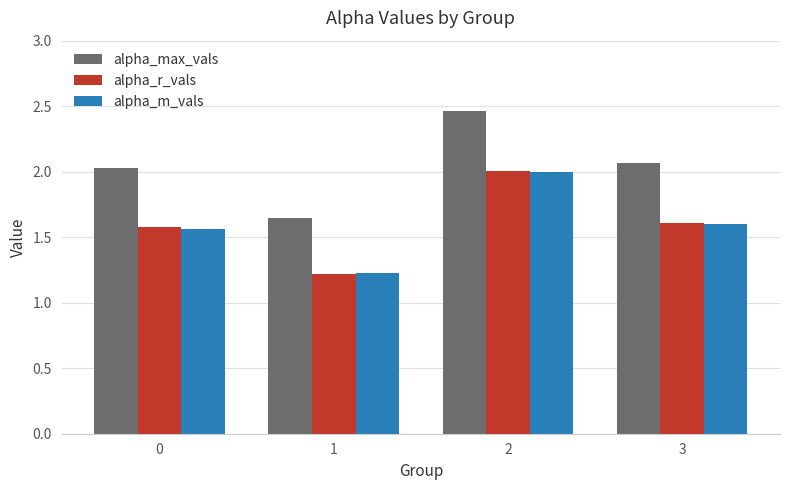

Which series has the largest range (max minus min)?

alpha_max_vals